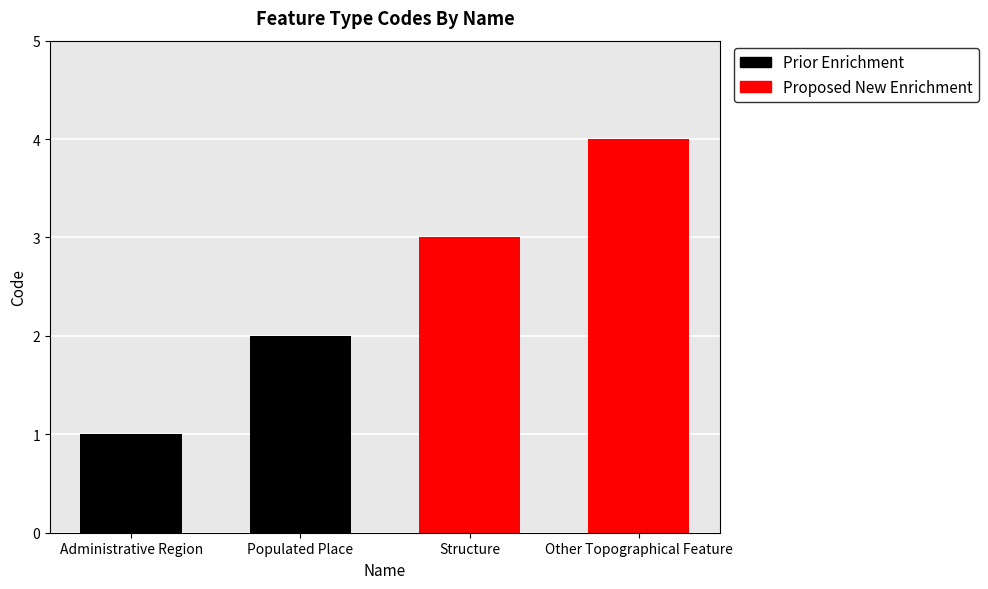

What is the smallest value displayed?

1